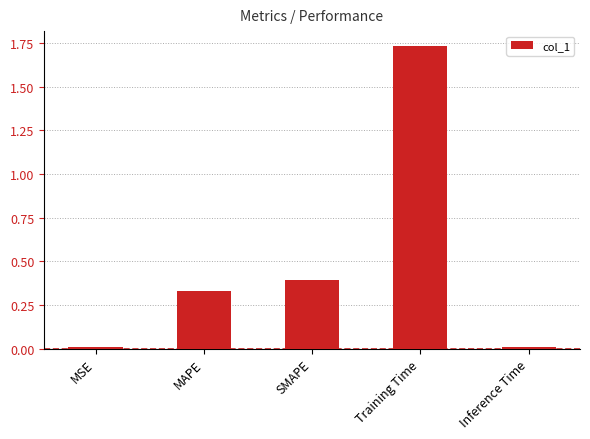

Are the bars grouped side by side (vs. stacked)?

No